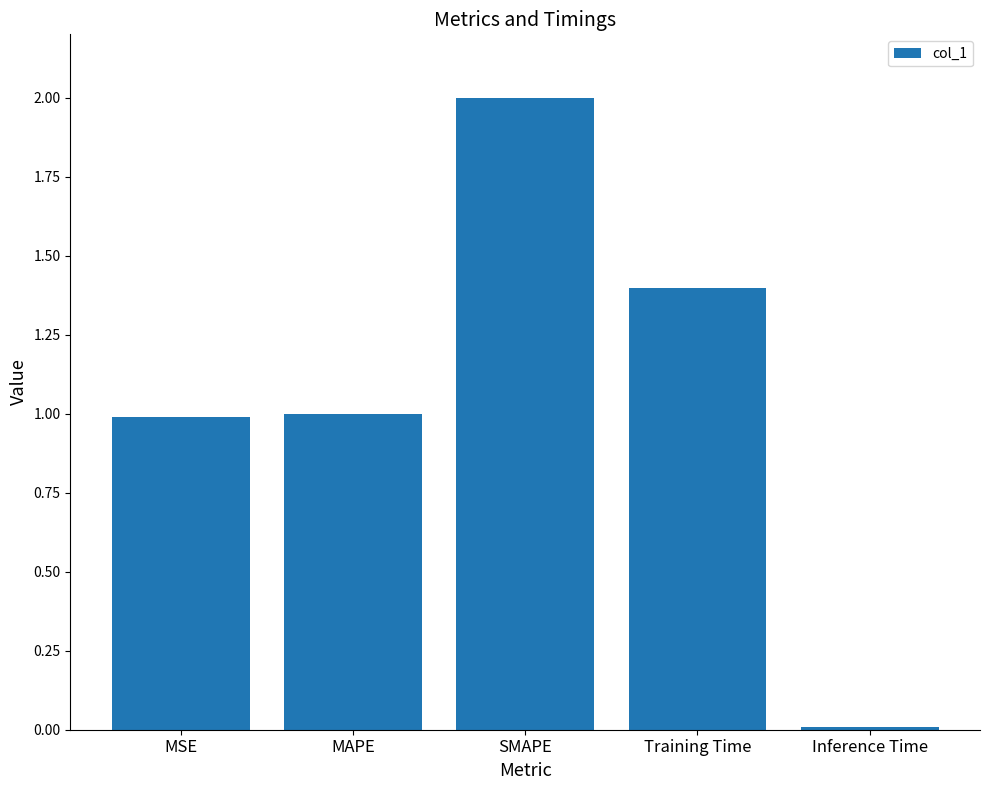

Which category has the lowest value across all series?

Inference Time